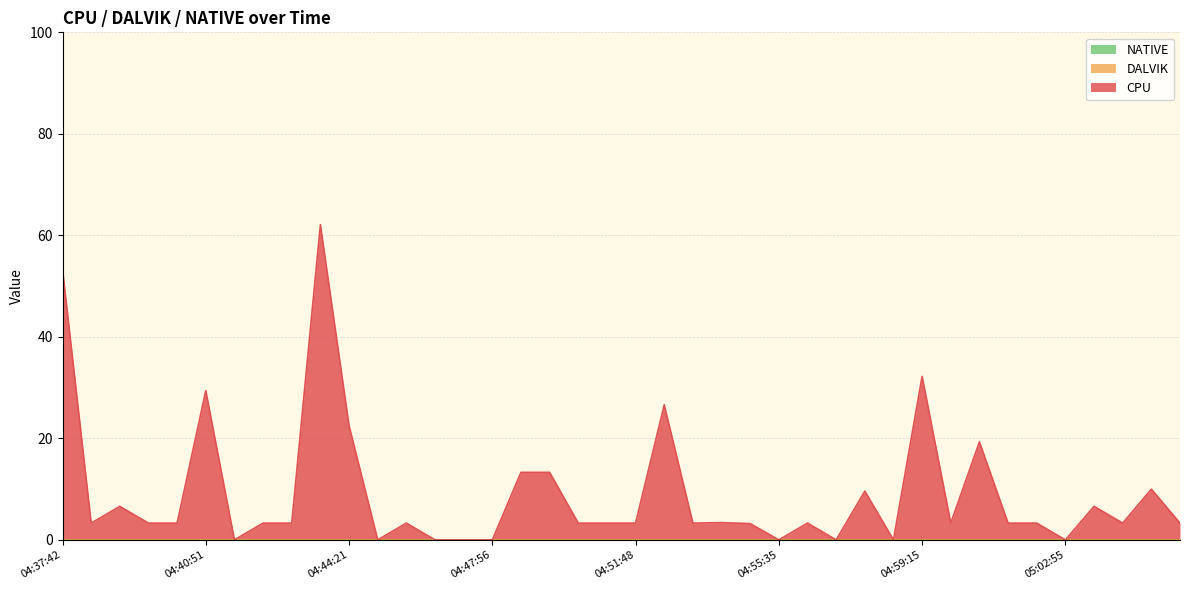

At which category is the sum across all series the highest?

04:43:37